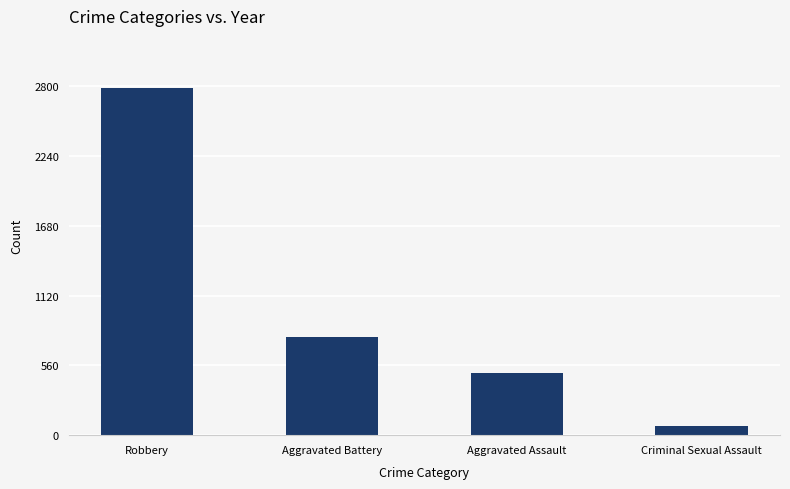

Are the bars horizontal?

No